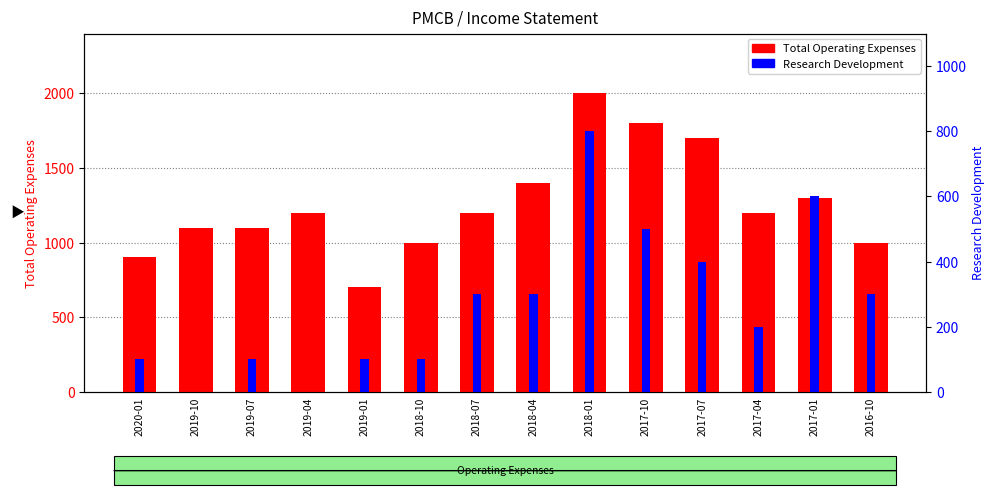

How many values in Research Development are above zero?

12